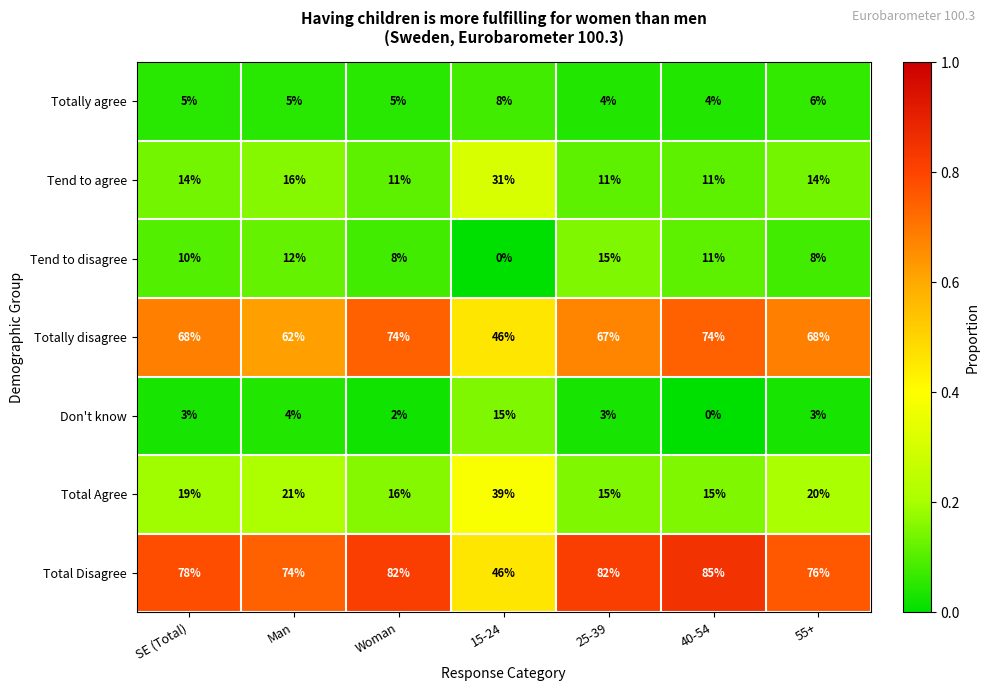

What is the difference between the maximum and second lowest values in the Totally agree series?

4